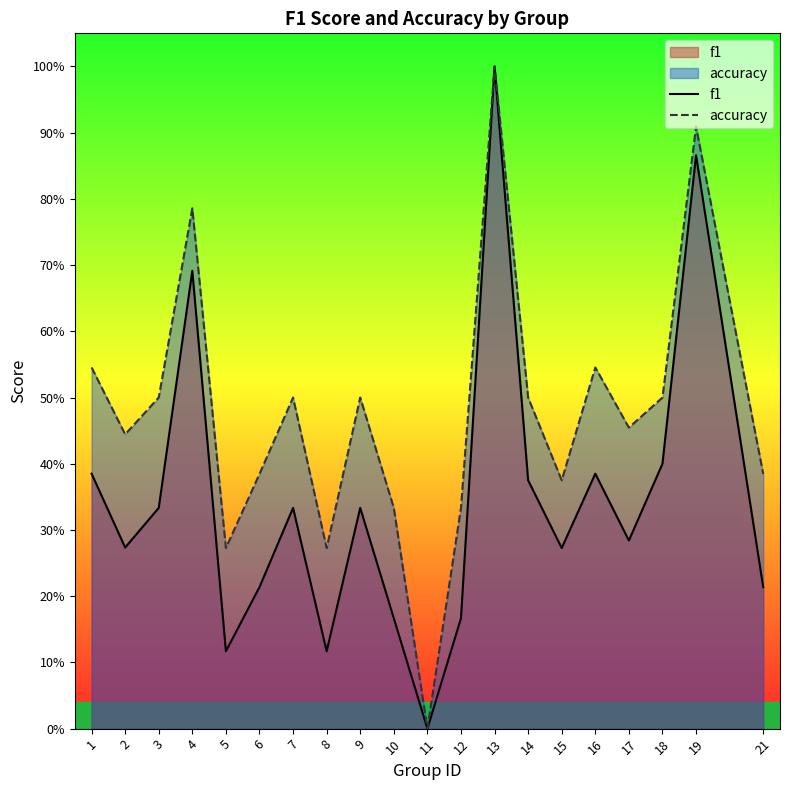

What is the difference between the second highest and minimum values in the f1 series?

0.9